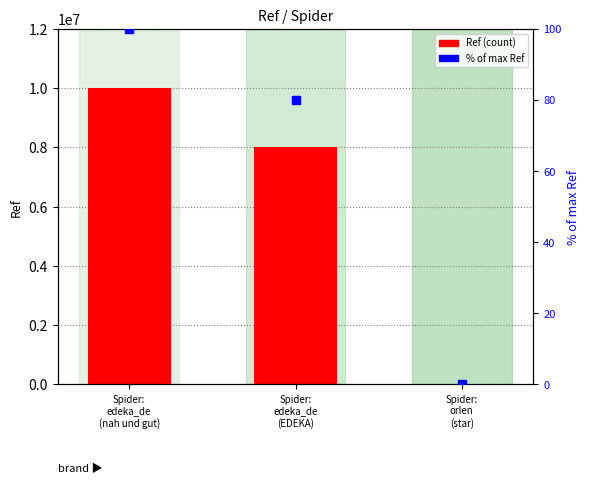

Which series contains the highest Y value?

Ref